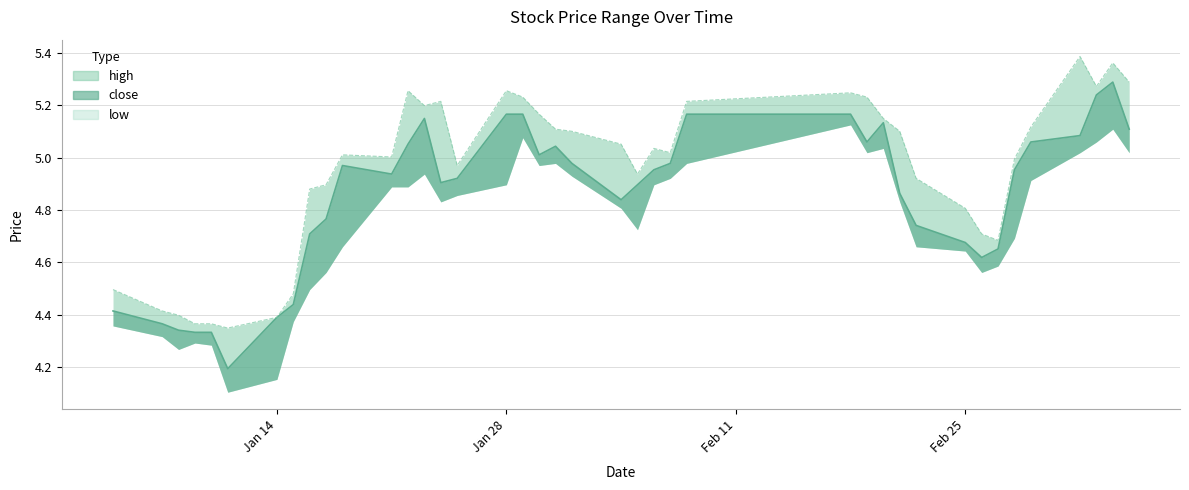

True or false: high and close intersect in this chart.

False